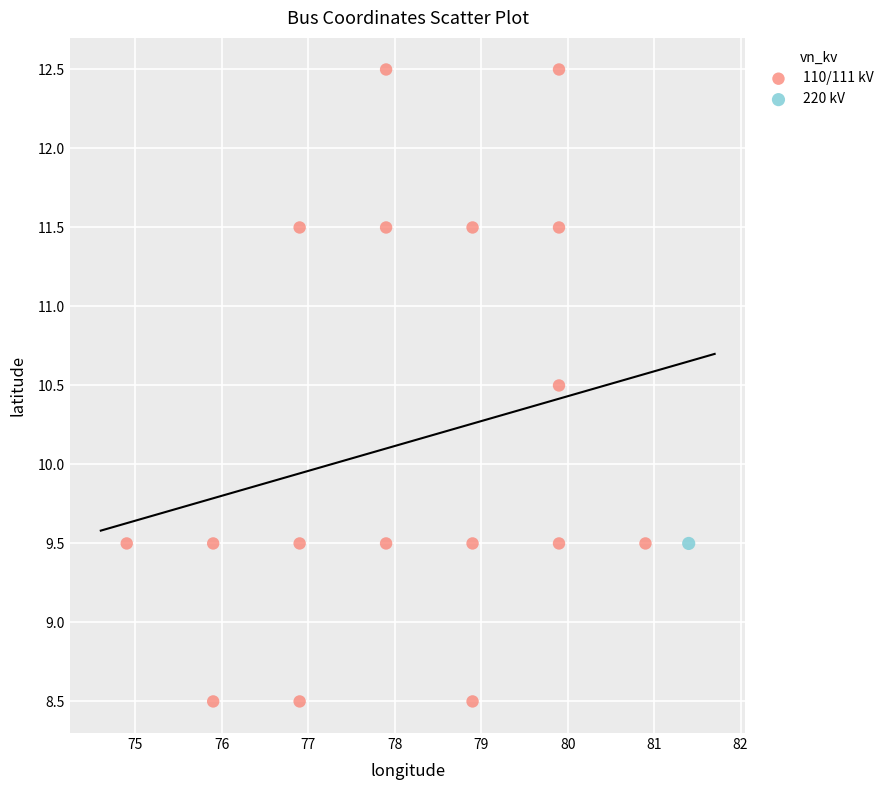

What are all the series names shown in the legend?

110/111 kV, 220 kV